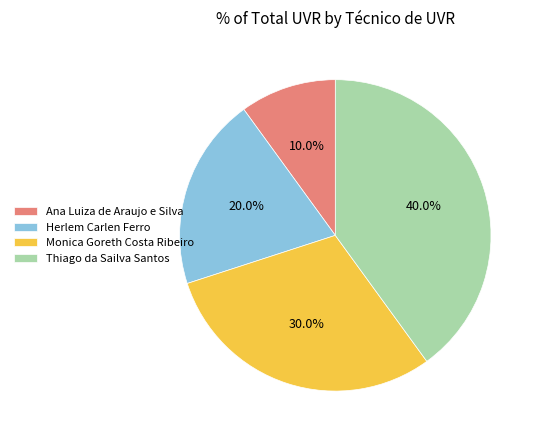

True or false: Thiago da Sailva Santos accounts for 28% of the total.

False